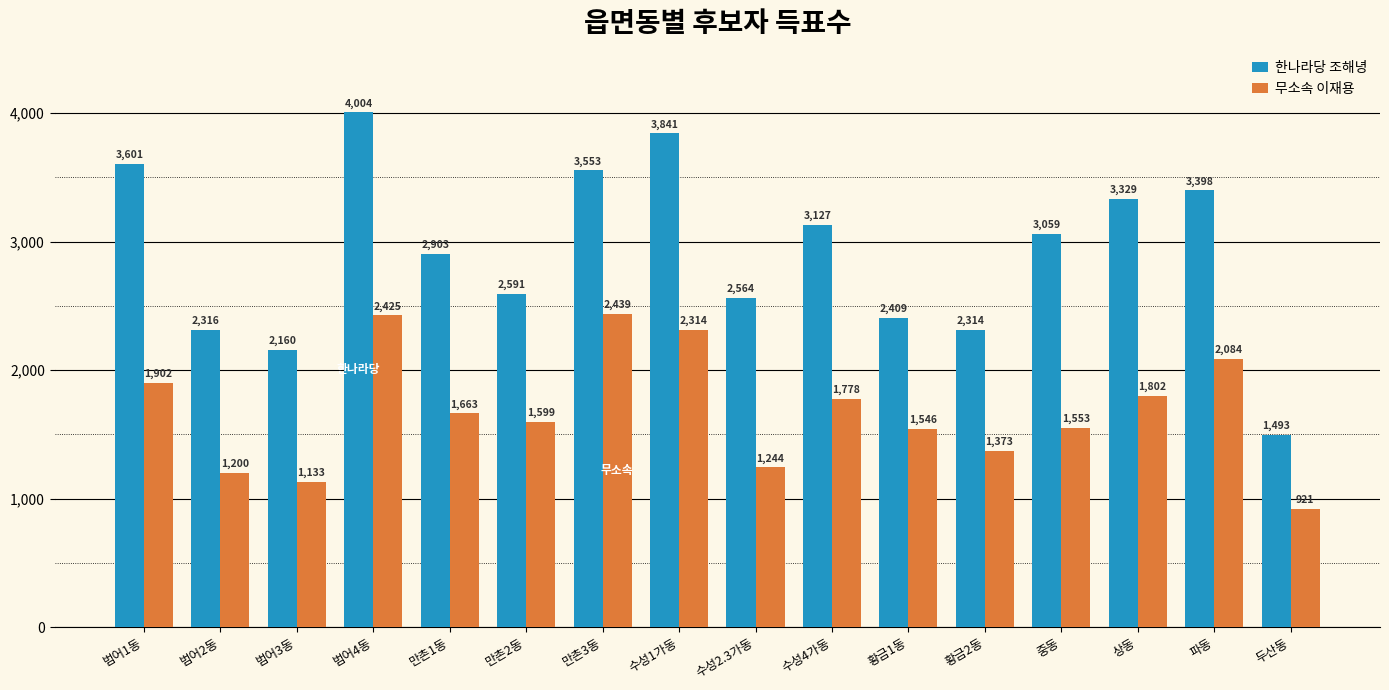

Reading left to right, list all the values displayed in this chart.

한나라당 조해녕: 3601	2316	2160	4004	2903	2591	3553	3841	2564	3127	2409	2314	3059	3329	3398	1493
무소속 이재용: 1902	1200	1133	2425	1663	1599	2439	2314	1244	1778	1546	1373	1553	1802	2084	921